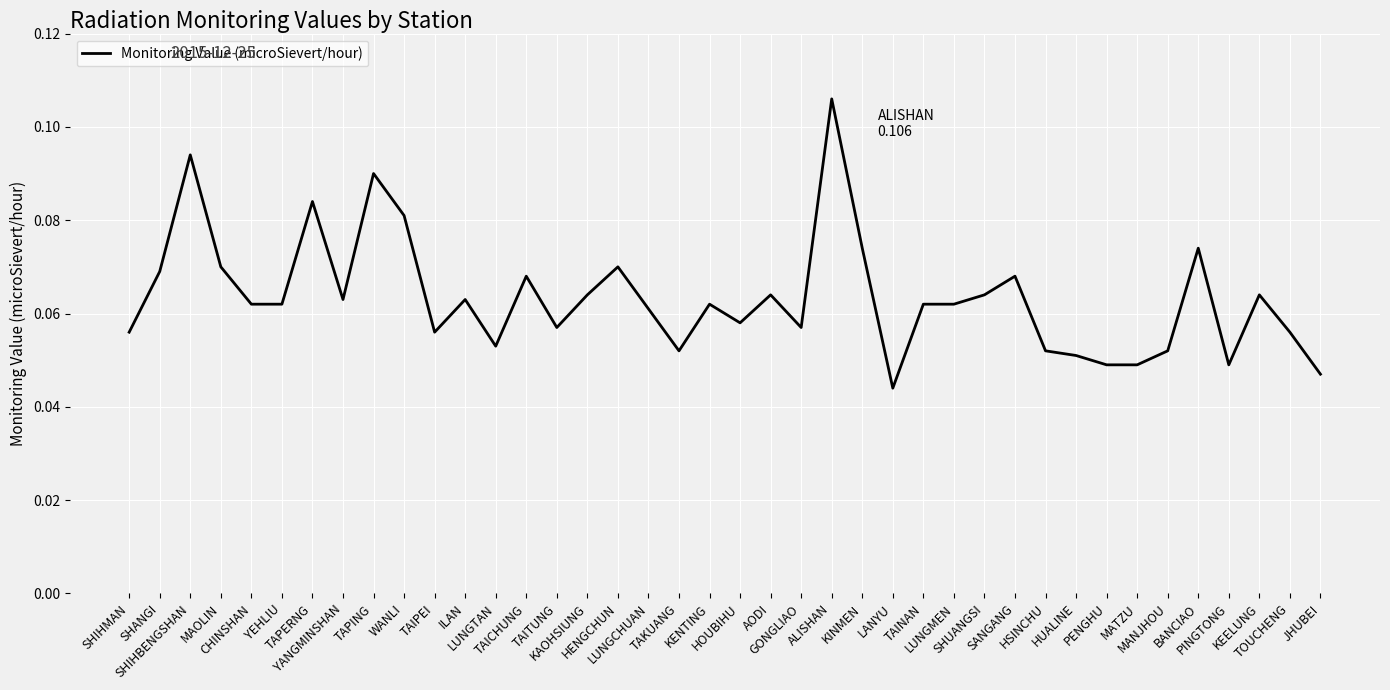

Where is the first local maximum?

SHIHBENGSHAN